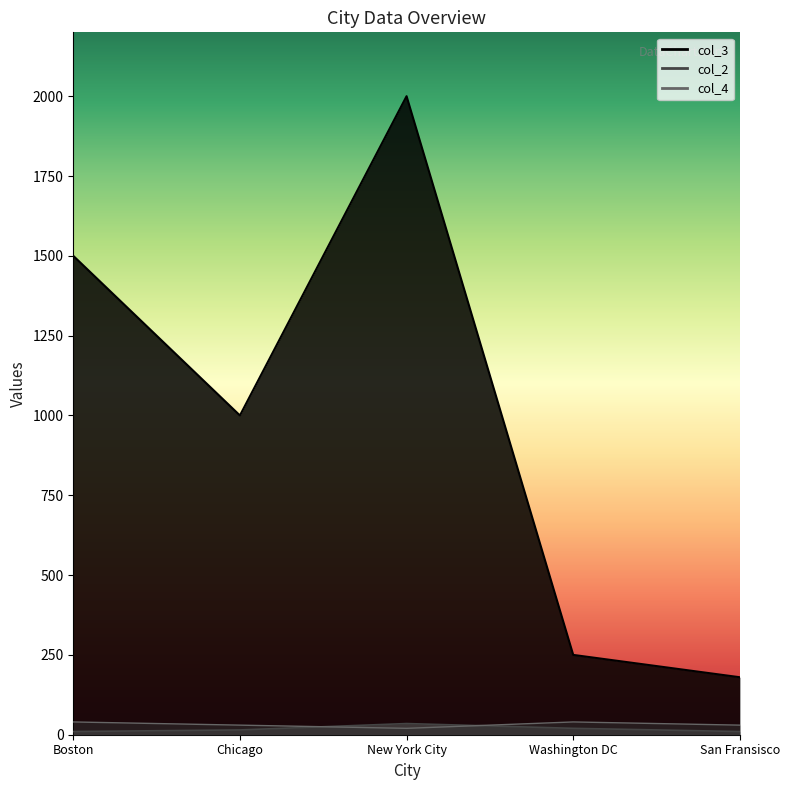

Reading left to right, transcribe all the data shown in this chart.

col_2: 10	15	35	20	10
col_3: 1500	1000	2000	250	180
col_4: 40	30	20	40	30